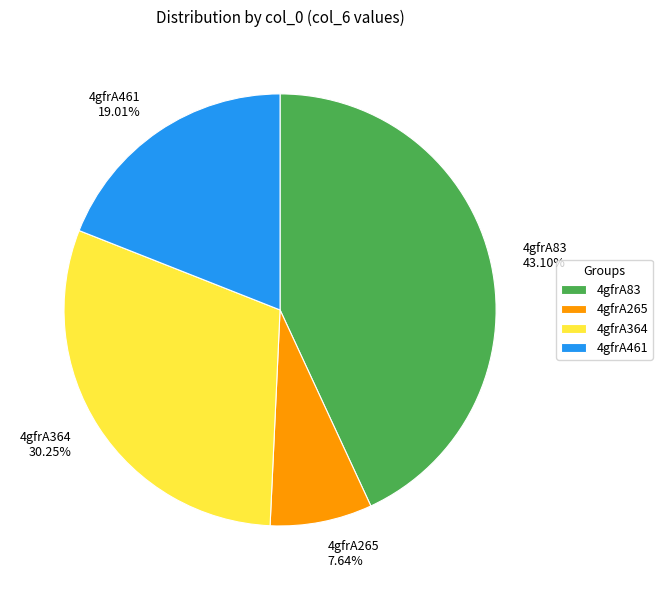

Which category has the biggest portion of the pie?

4gfrA83